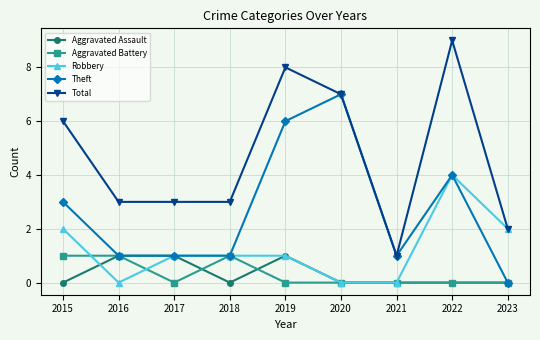

How many lines are shown in the chart?

5